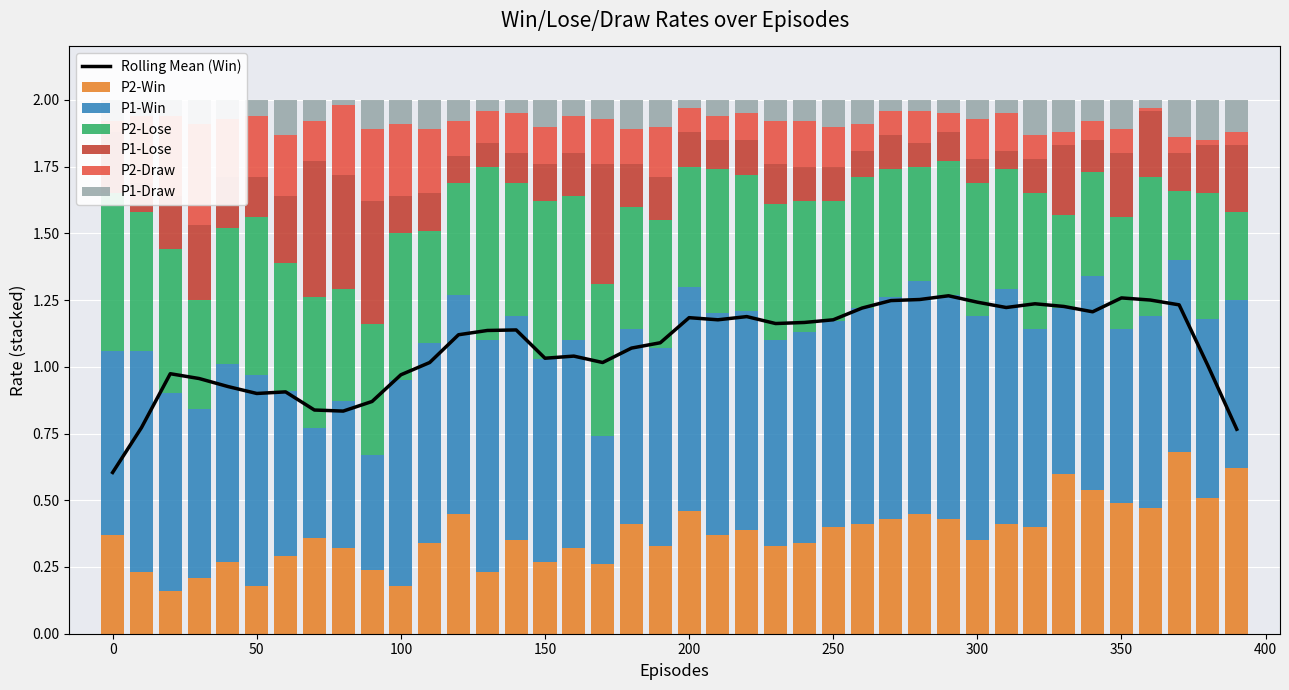

What is the value of the P1-Win bar at the 35th from the left?

0.8